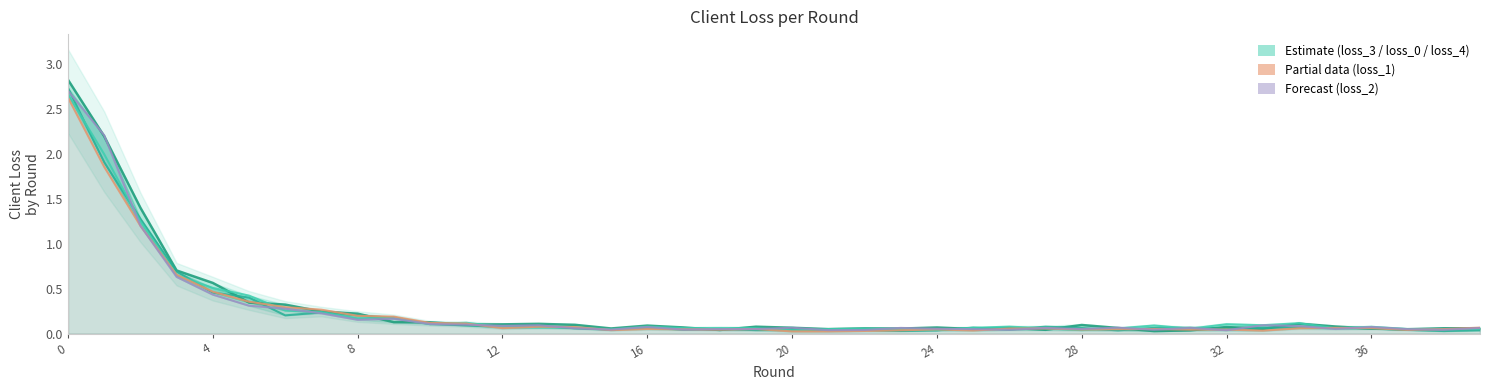

True or false: client_loss_2 has a value of 0.1 at 34.

False